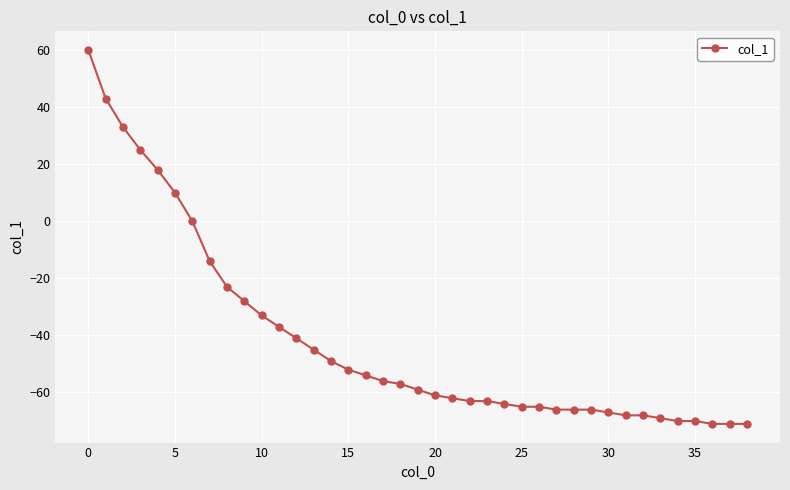

Count the number of data series in this chart.

1